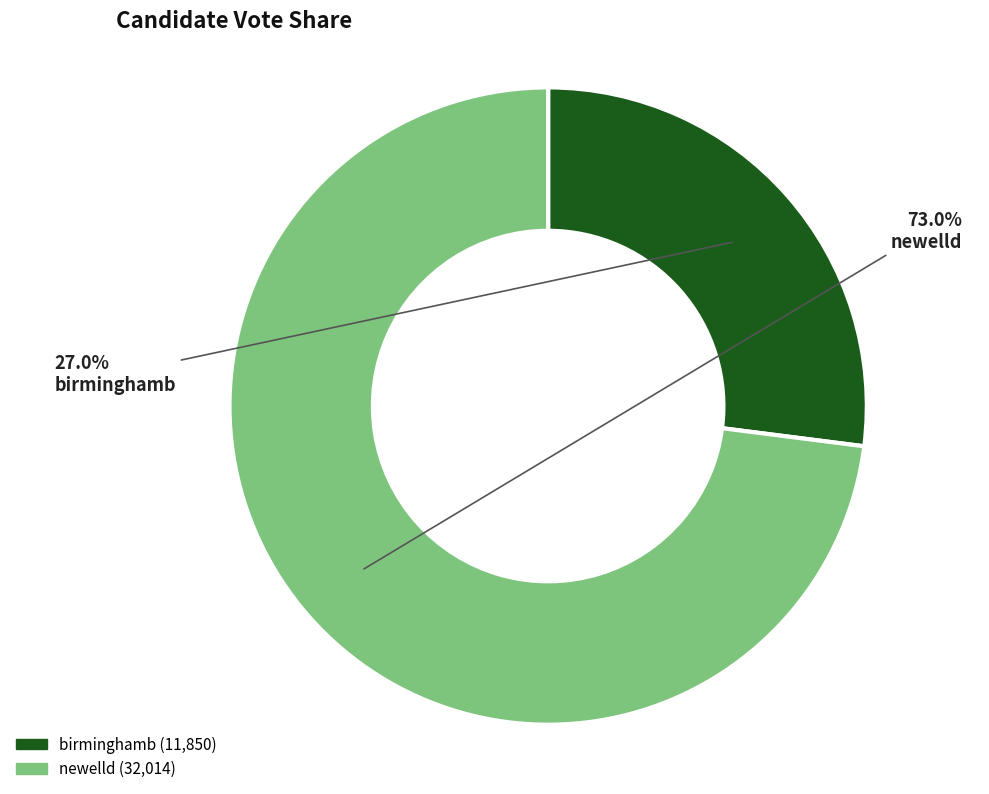

To the nearest percent, what is the difference between the birminghamb and newelld slice percentages?

46%